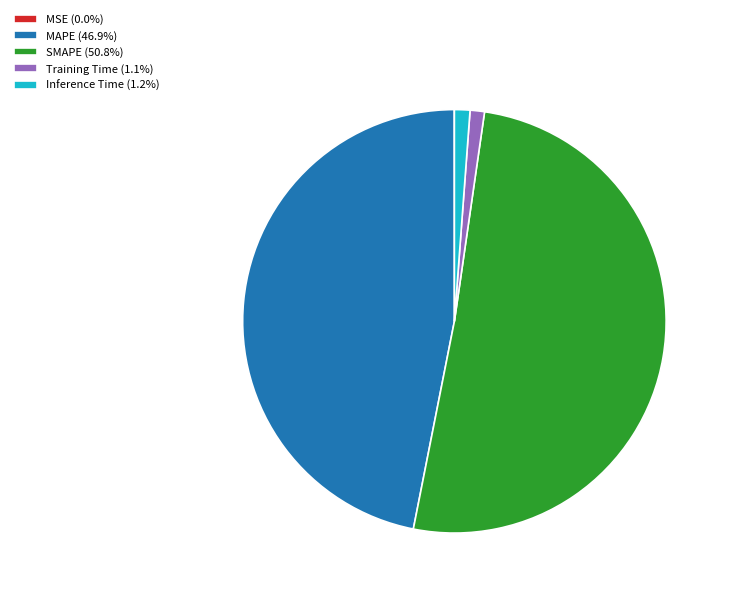

Does Inference Time (1.2%) represent more than half of the total?

No